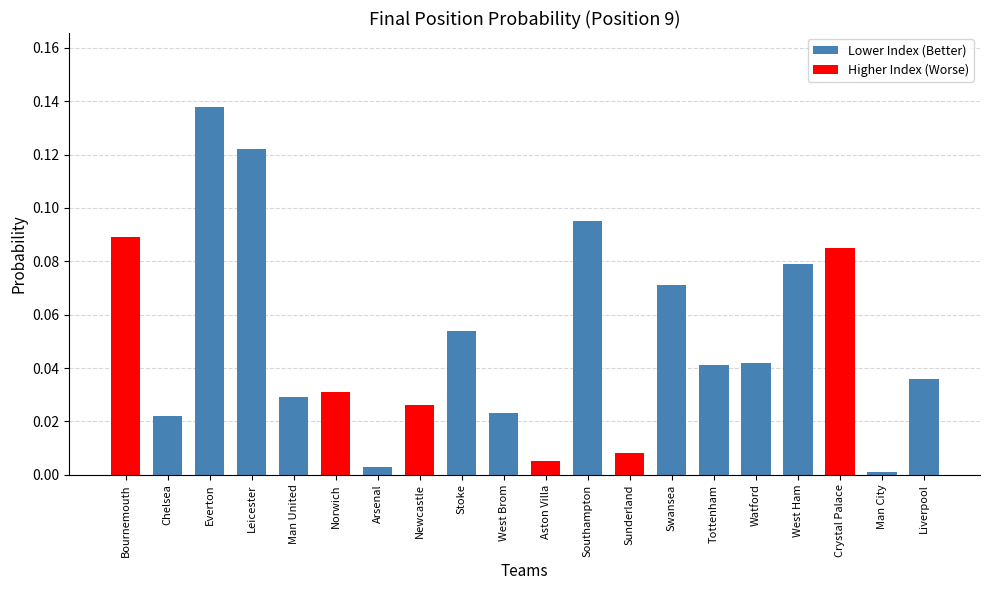

The chart shows a value of 0.0 at West Brom. True or false?

True